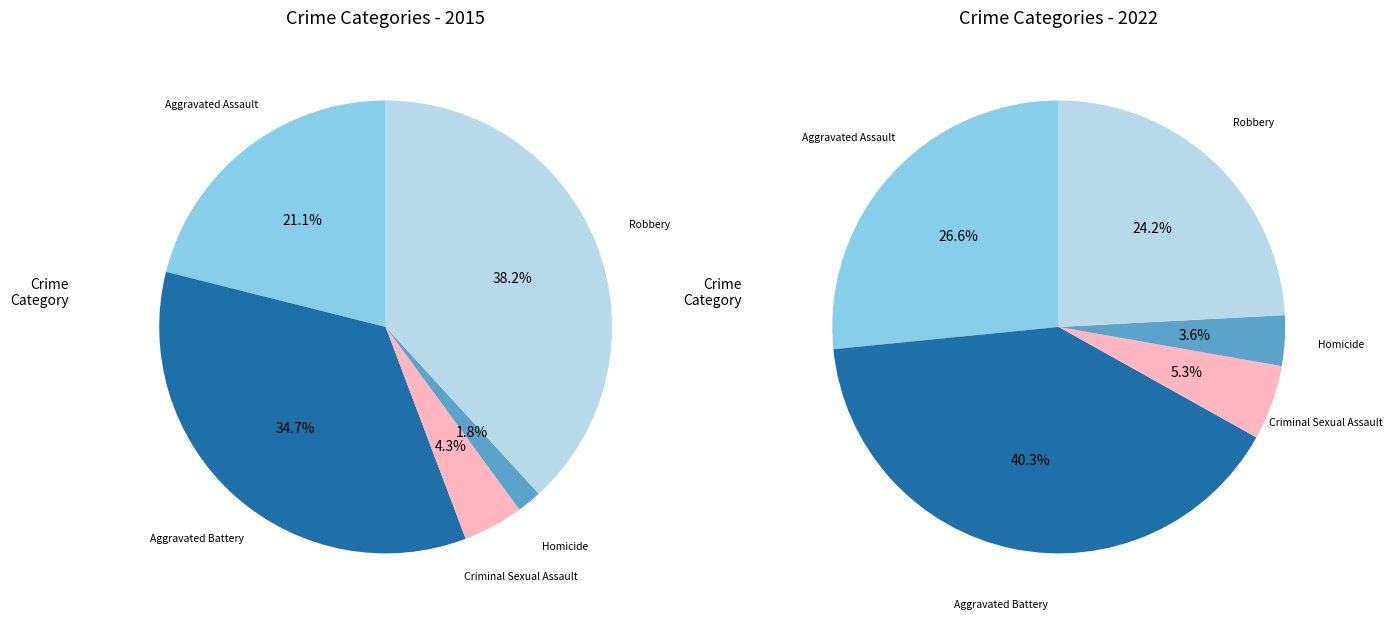

What percentage is the Aggravated Battery slice, to the nearest percent?

35%